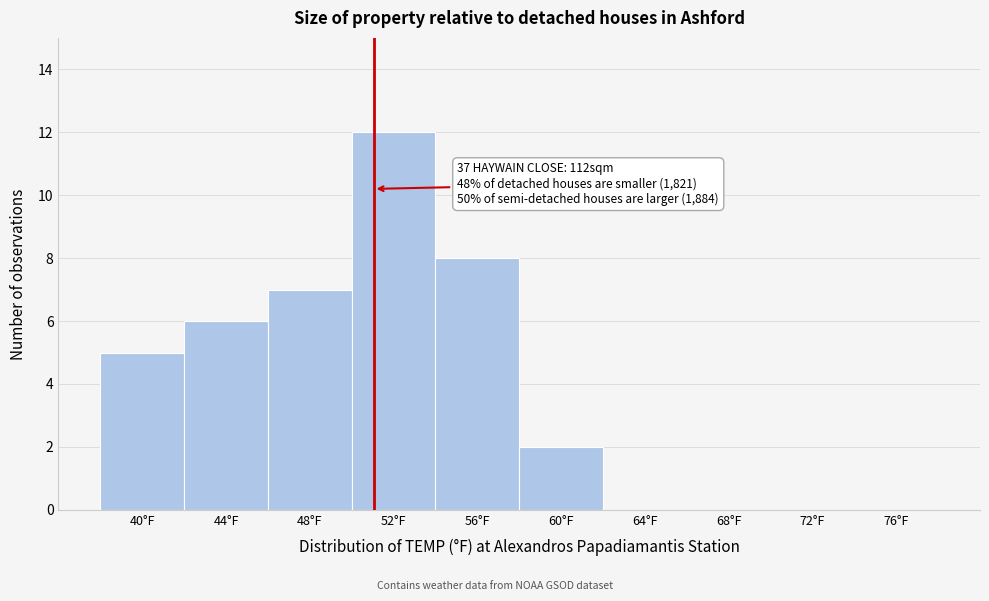

Reading right to left, what are all the values shown in this chart?

76°F=0	72°F=0	68°F=0	64°F=0	60°F=2	56°F=8	52°F=12	48°F=7	44°F=6	40°F=5